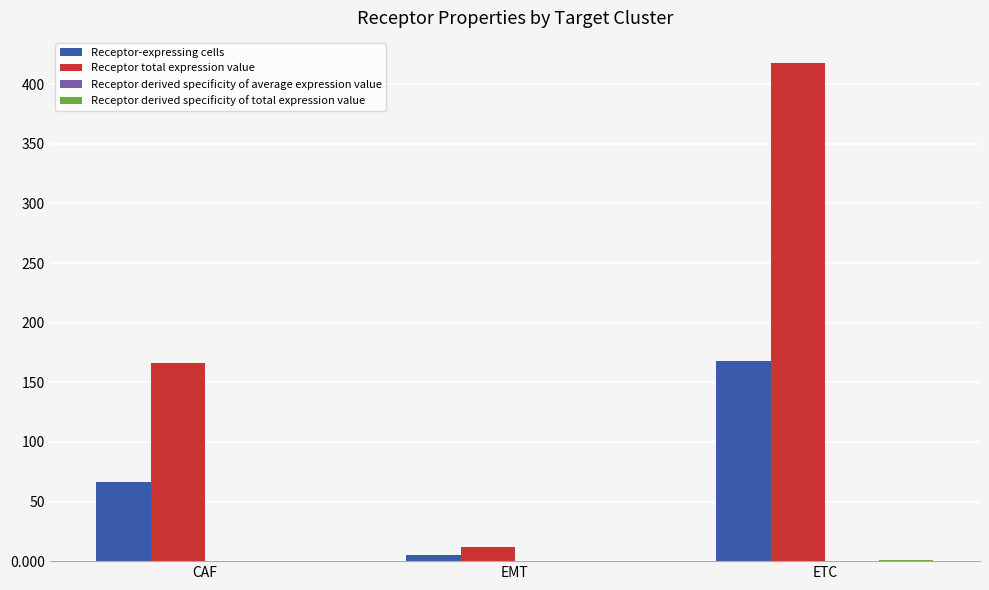

Which series has the largest range (max minus min)?

Receptor total expression value